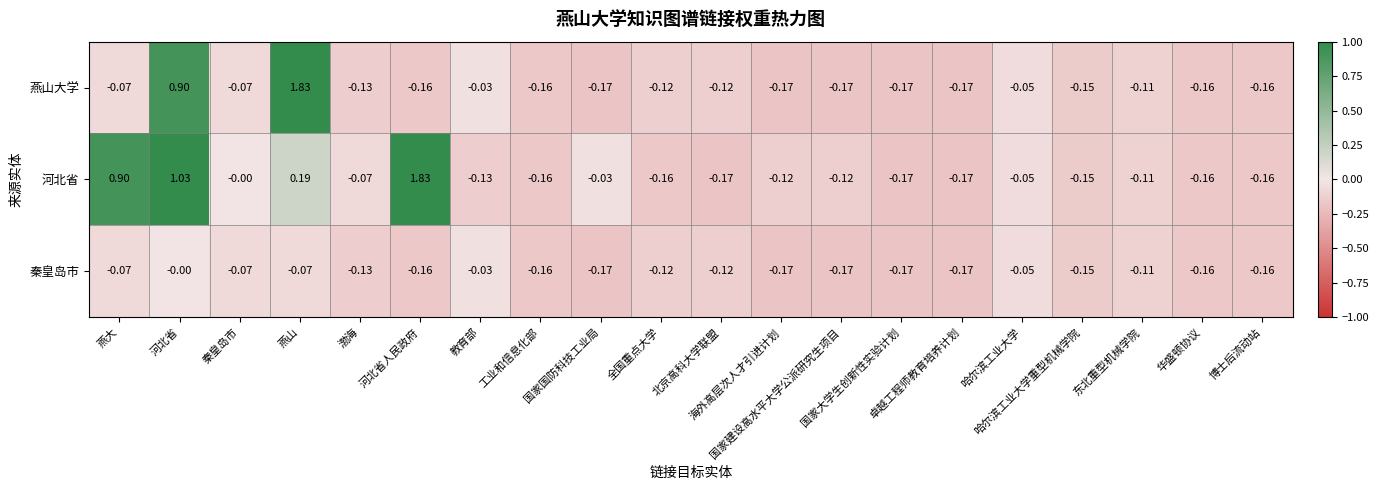

What is the smallest value displayed?

-0.2